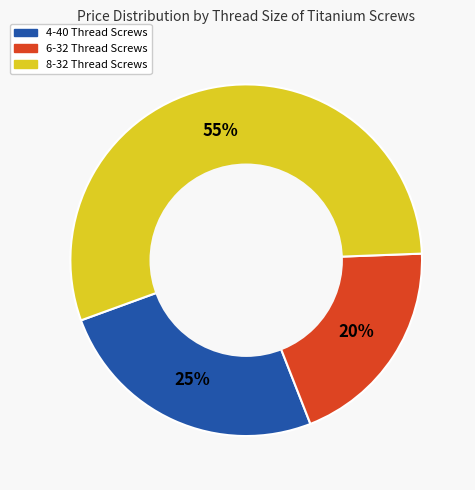

To the nearest percent, what is the difference between the largest and smallest slice percentages?

35%